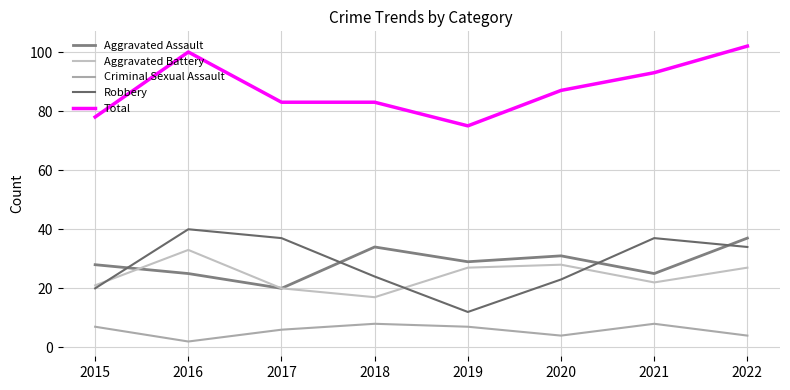

What is the maximum value shown in the chart?

102